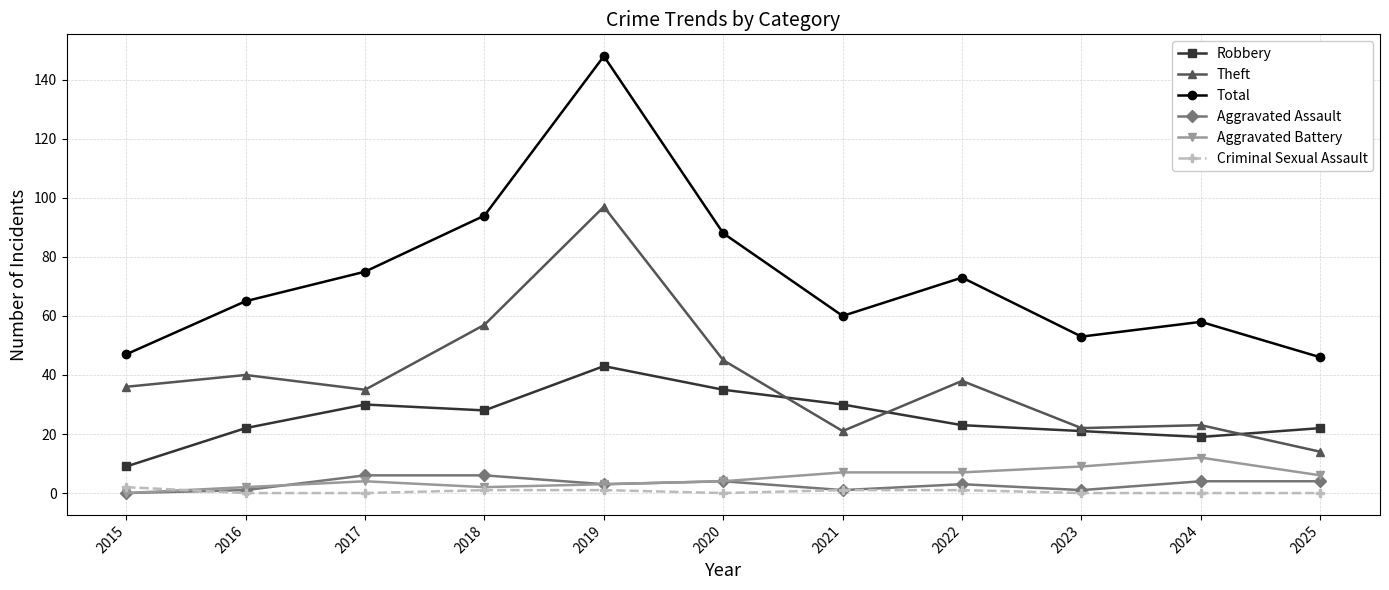

Reading left to right, list all the values displayed in this chart.

Robbery: 9	22	30	28	43	35	30	23	21	19	22
Theft: 36	40	35	57	97	45	21	38	22	23	14
Total: 47	65	75	94	148	88	60	73	53	58	46
Aggravated Assault: 0	1	6	6	3	4	1	3	1	4	4
Aggravated Battery: 0	2	4	2	3	4	7	7	9	12	6
Criminal Sexual Assault: 2	0	0	1	1	0	1	1	0	0	0